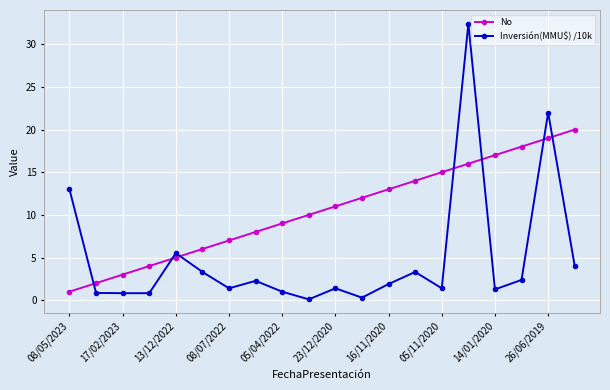

What is the value of the No point at the 18th from the left?

18.0